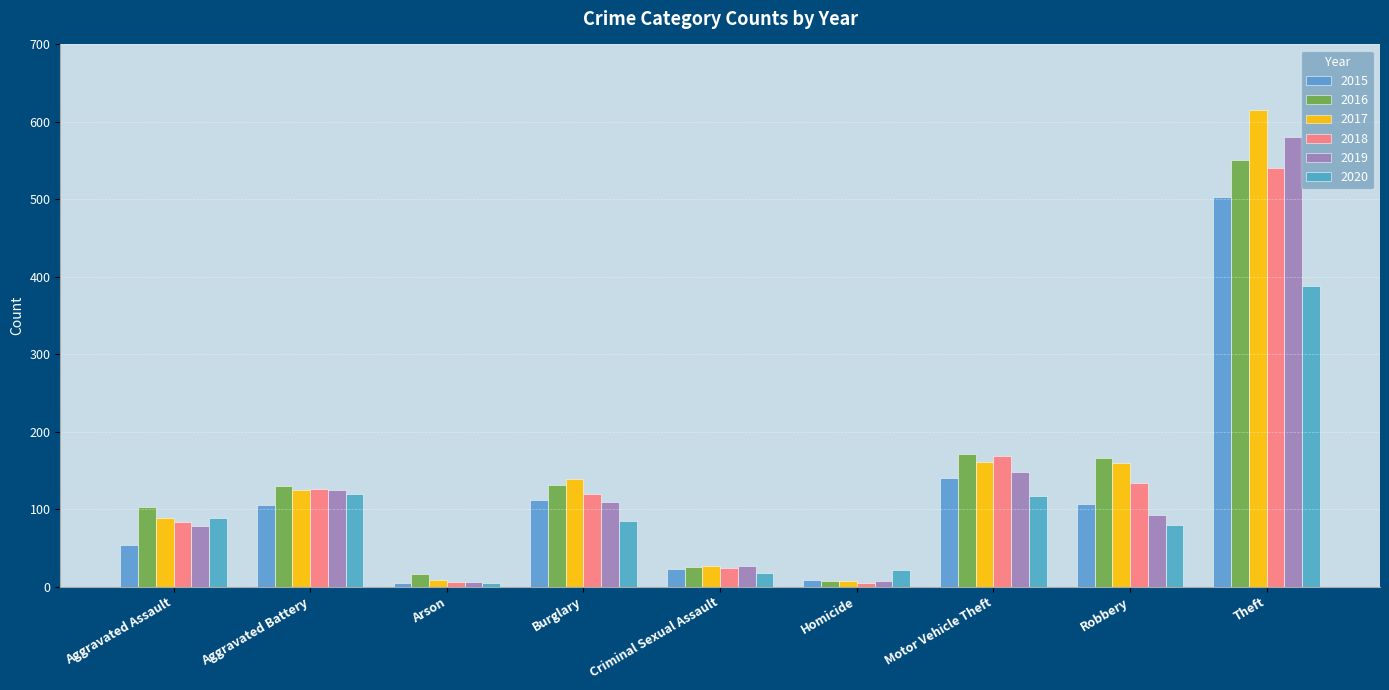

How many data points in 2015 are less than 105?

4